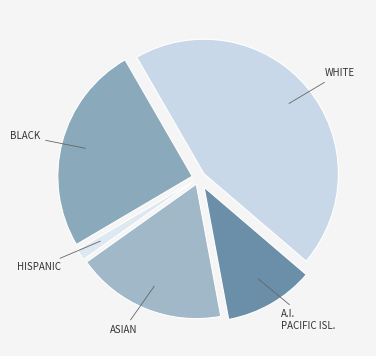

Rank the categories by value from highest to lowest.

WHITE, BLACK, ASIAN, A.I. PACIFIC ISL., HISPANIC